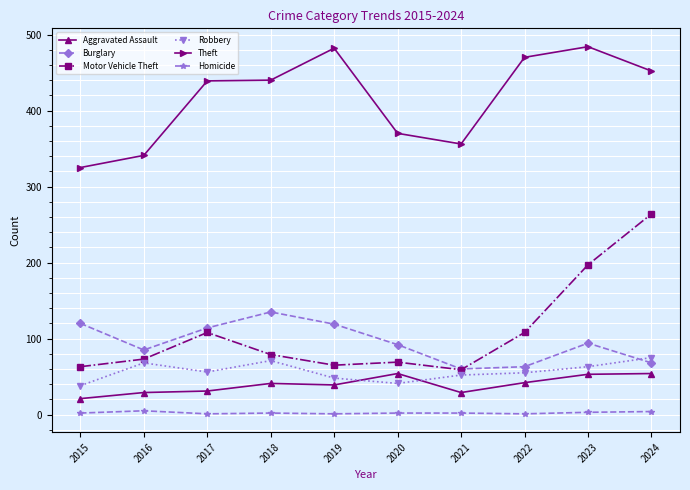

Is it true that Homicide equals 2 at 2015?

True